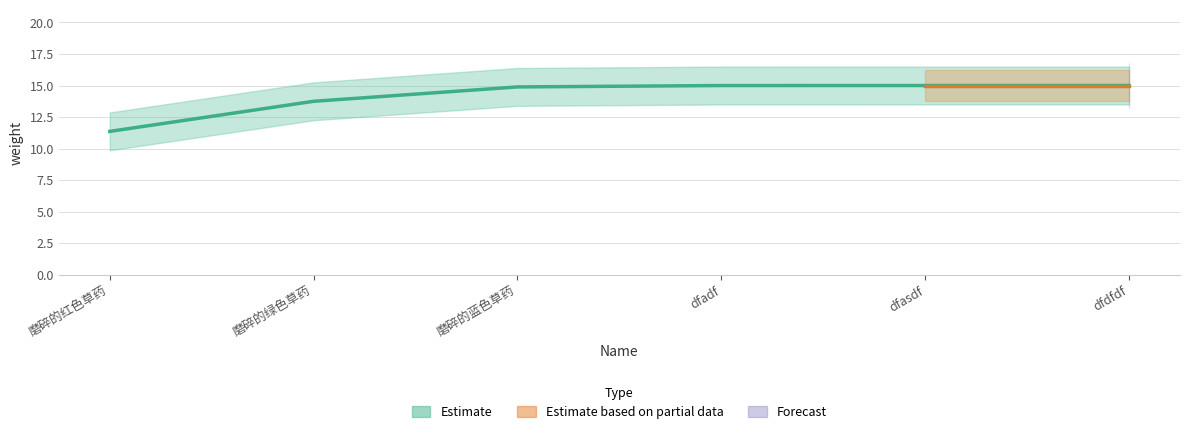

True or false: the data has more than 2 interior local peaks.

False